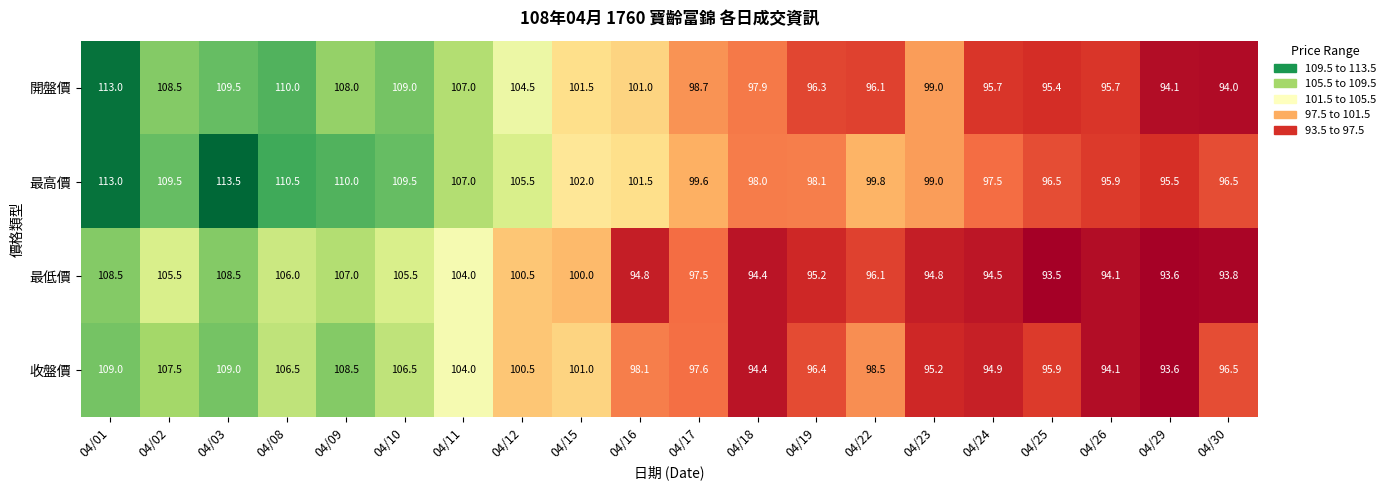

Which series has the largest total across all categories?

最高價